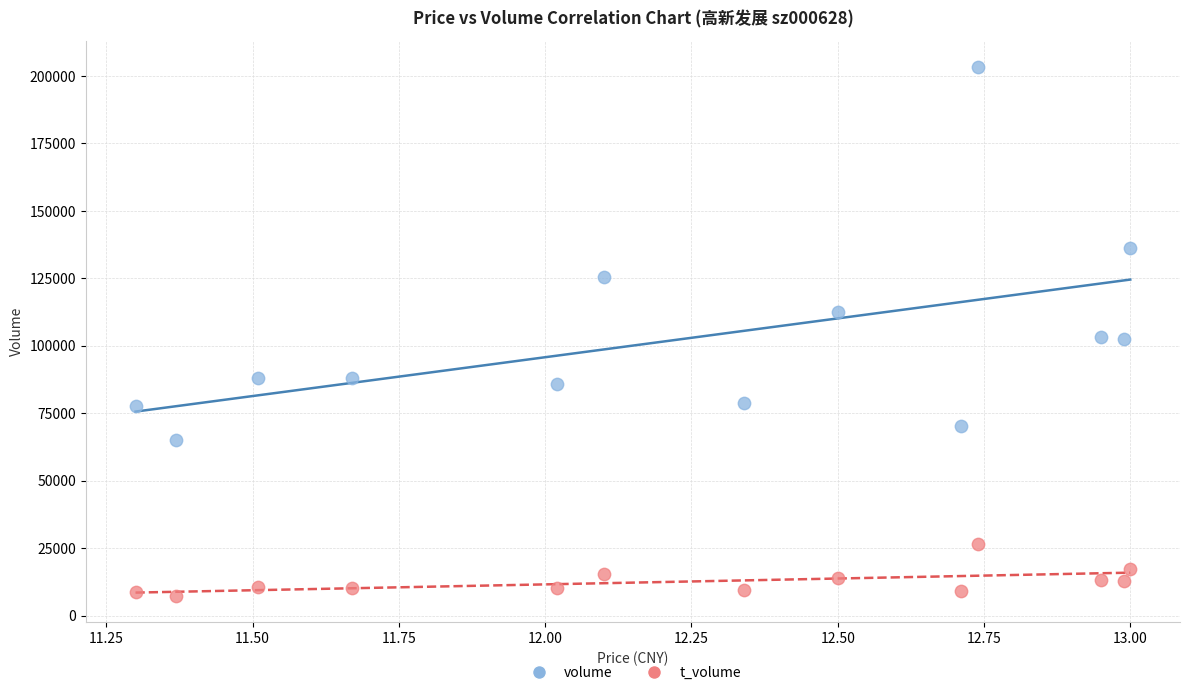

Which series reaches the maximum Y coordinate?

volume